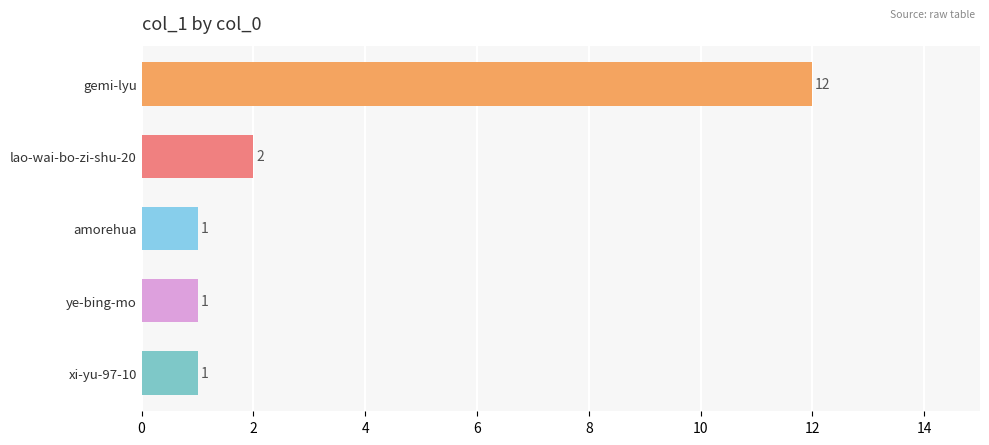

Is it true that the value at xi-yu-97-10 is 2?

False